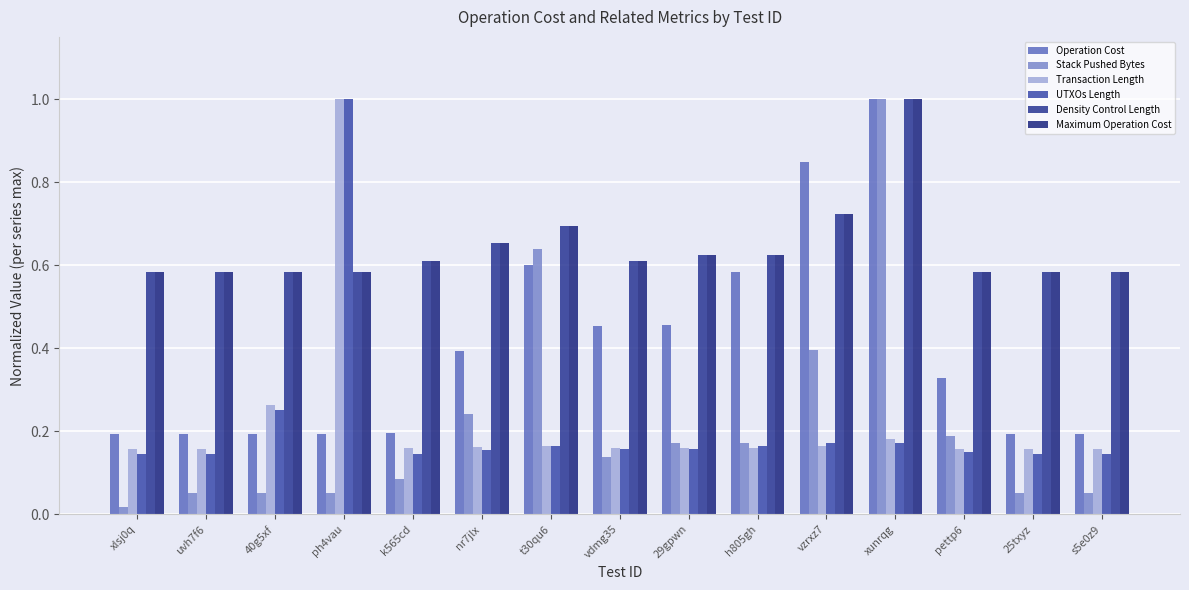

Is it true that Transaction Length equals 1.0 at ph4vau?

True